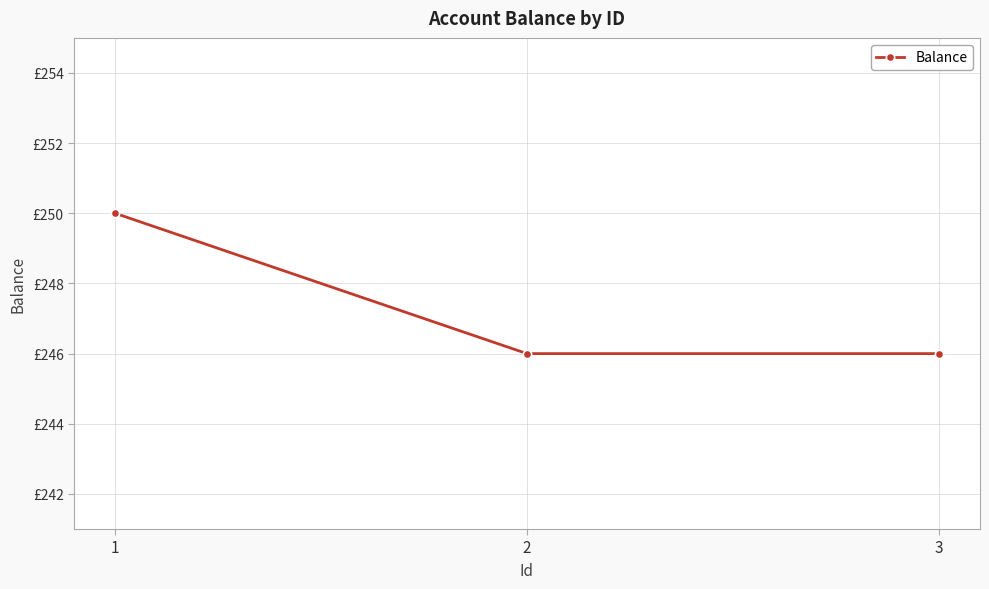

Which category has the lowest value across all series?

2